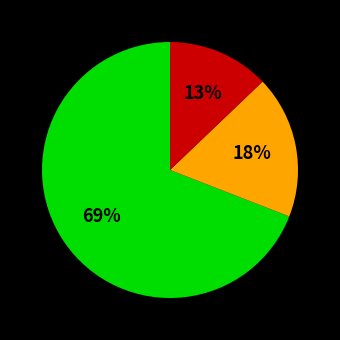

Does any single category account for the majority?

Yes